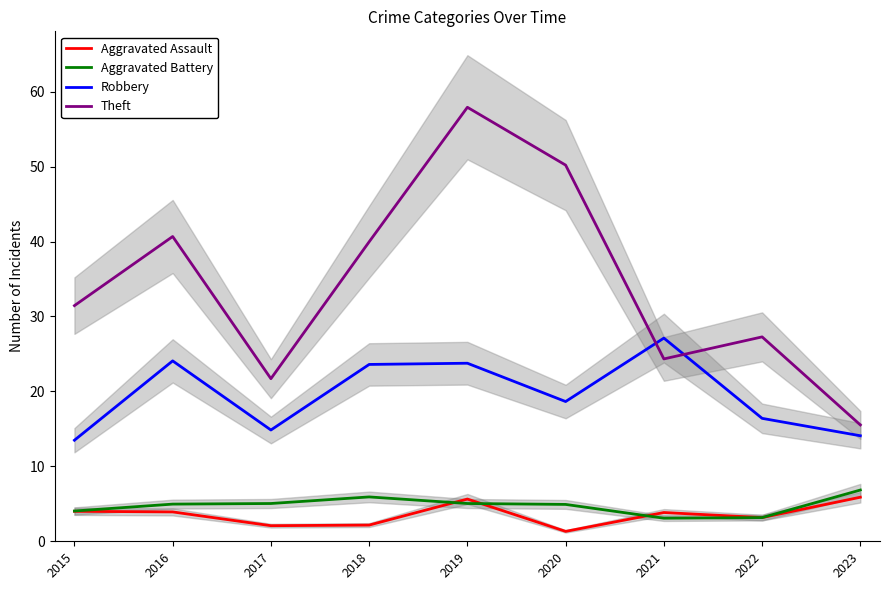

What is the value of the Aggravated Assault point at the 1st from the left?

4.0